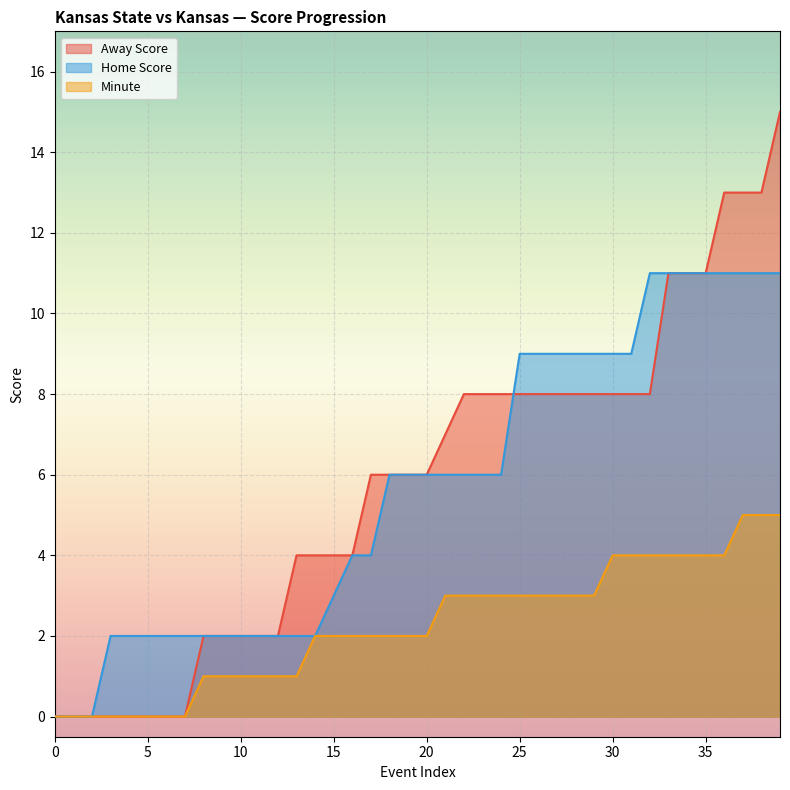

What is the maximum value for Home Score?

11